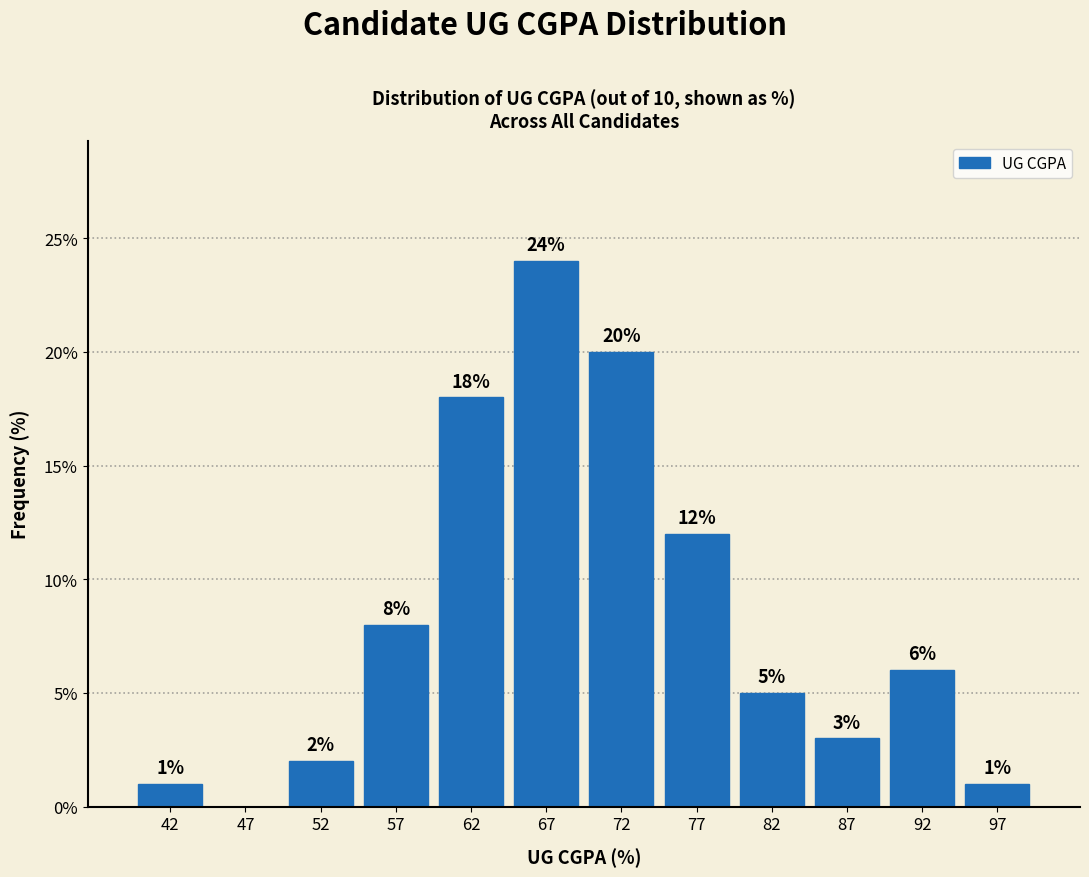

Which range on the x-axis has the tallest bar?

65 to 70